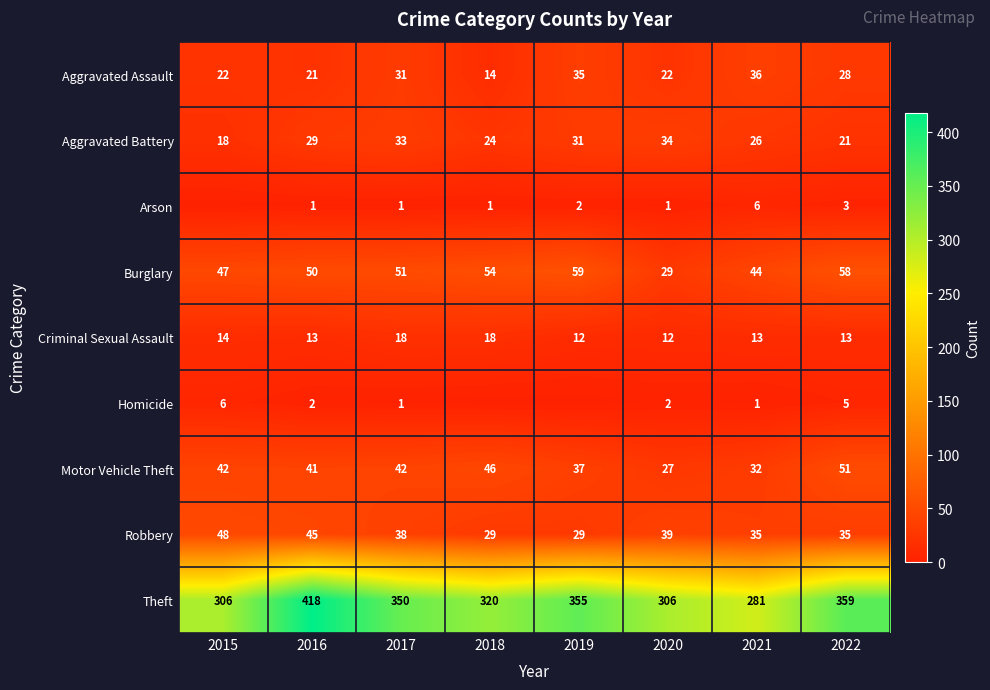

At how many categories does at least one series exceed 227?

8